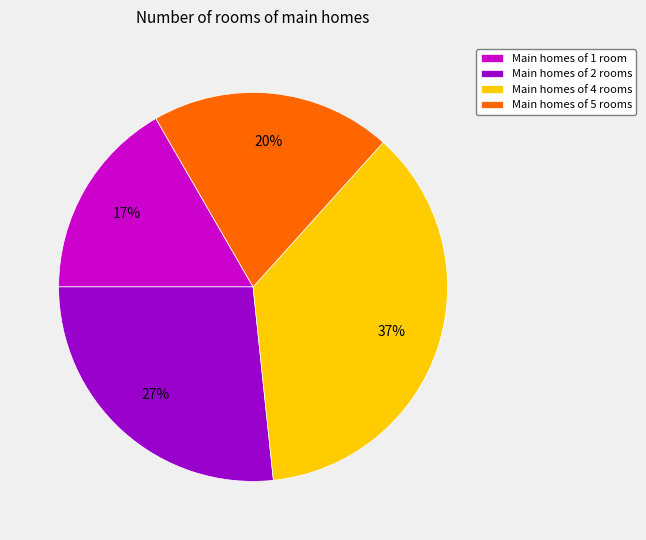

To the nearest percent, what is the average slice percentage?

25%